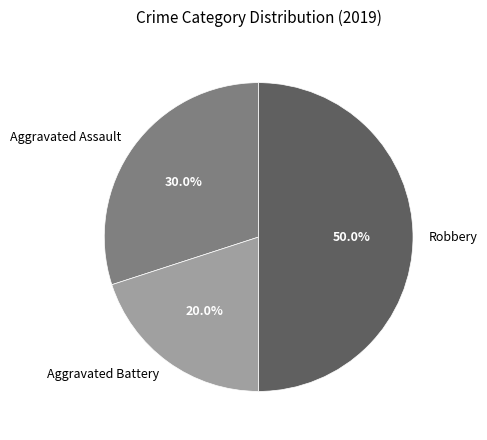

Which slice is the largest?

Robbery